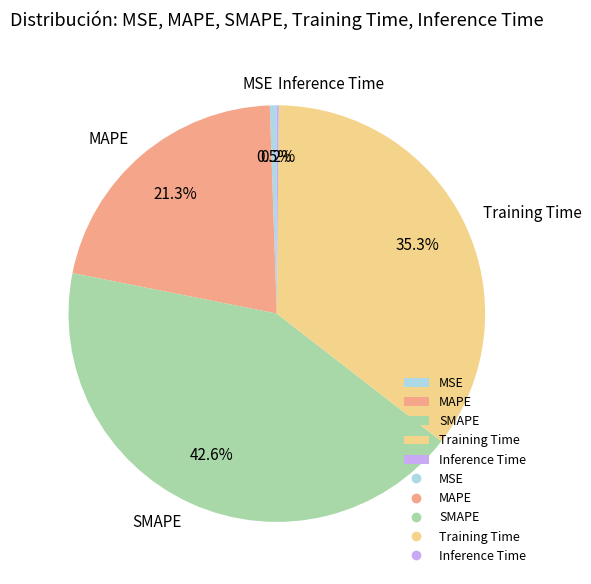

What portion of the pie excludes Training Time?

64.7%